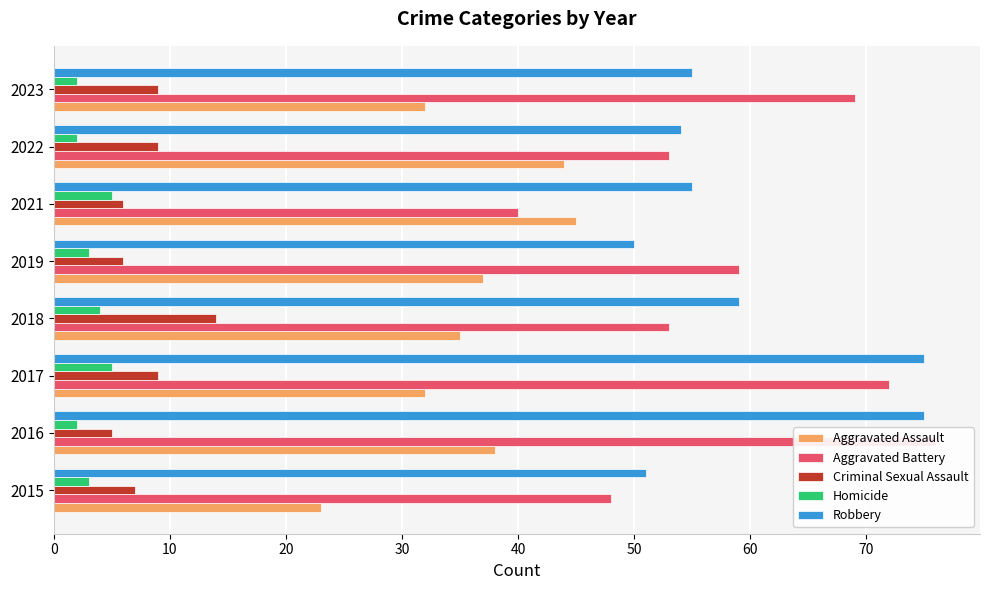

Which series has the largest range (max minus min)?

Aggravated Battery